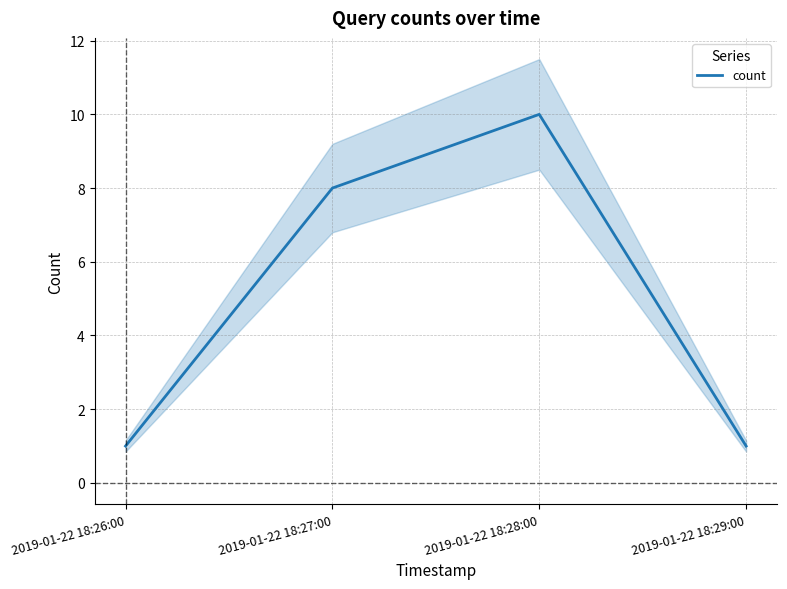

True or false: the data has more than 1 interior local peaks.

False